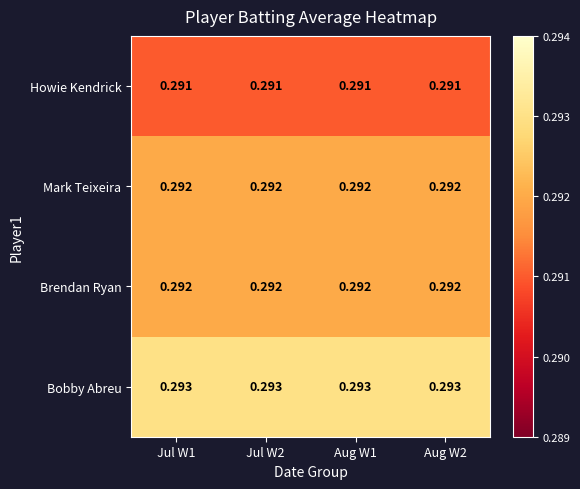

Is the value of Howie Kendrick at Jul W2 greater than the value of Mark Teixeira at Aug W1?

No